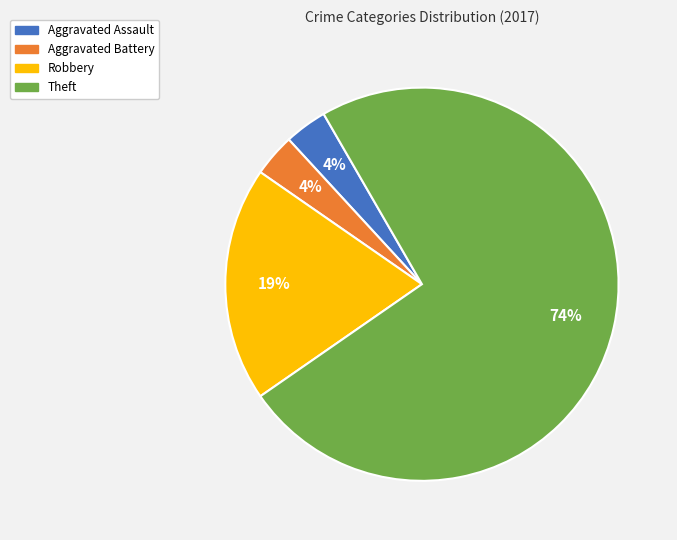

True or false: Robbery accounts for 31% of the total.

False